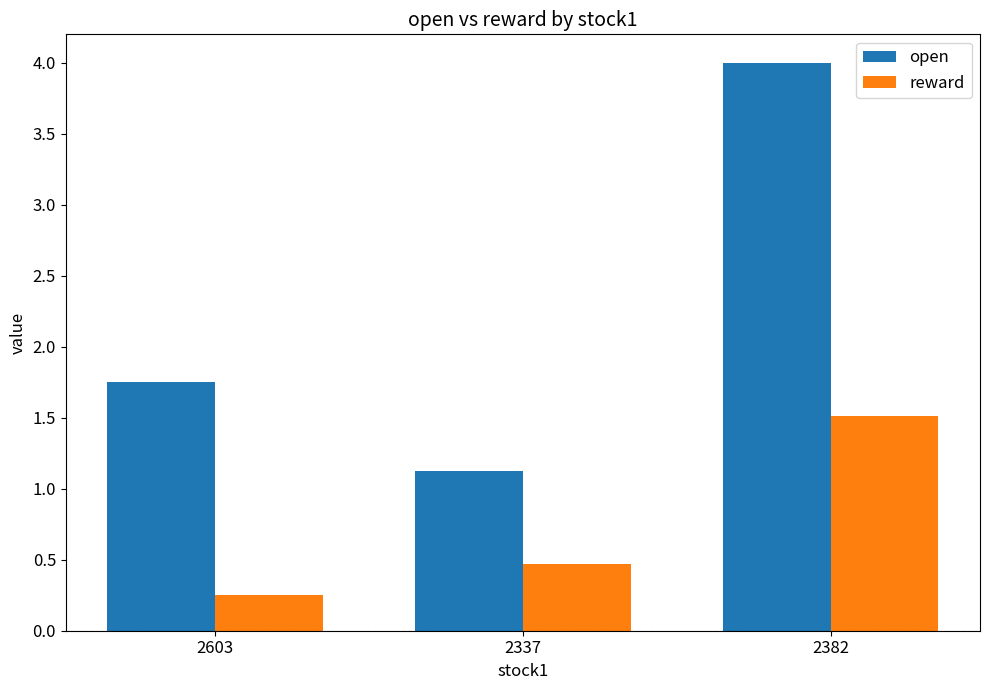

Rank the series by their average value, from lowest to highest.

reward, open